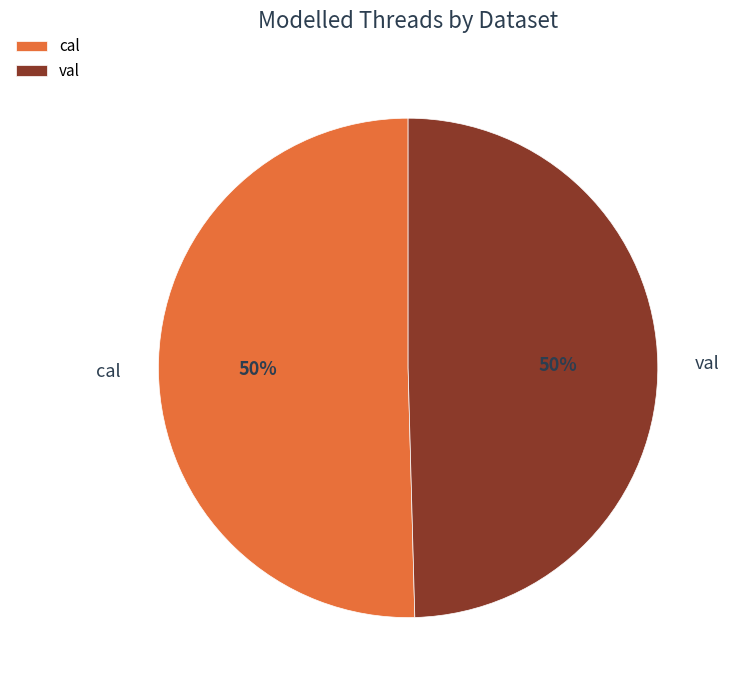

Is it true that cal is 50% of the pie?

True